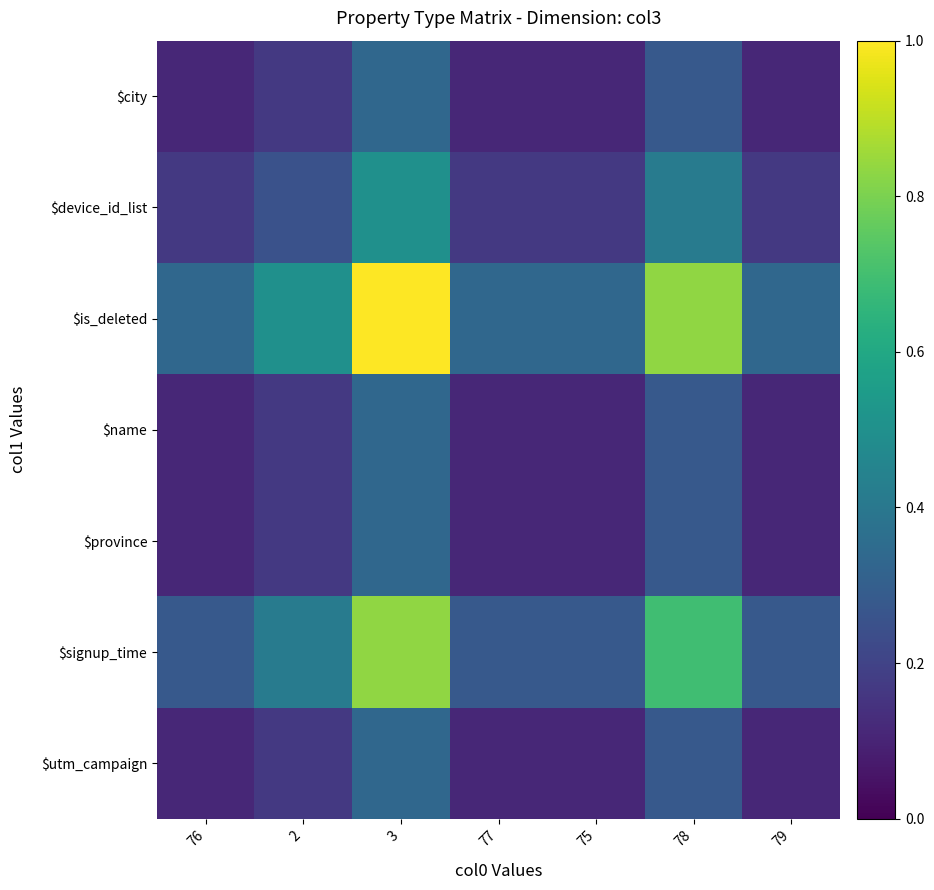

Reading left to right, list all the values displayed in this chart.

$city: 76=0.1	2=0.2	3=0.3	77=0.1	75=0.1	78=0.3	79=0.1
$device_id_list: 76=0.2	2=0.2	3=0.5	77=0.2	75=0.2	78=0.4	79=0.2
$is_deleted: 76=0.3	2=0.5	3=1.0	77=0.3	75=0.3	78=0.8	79=0.3
$name: 76=0.1	2=0.2	3=0.3	77=0.1	75=0.1	78=0.3	79=0.1
$province: 76=0.1	2=0.2	3=0.3	77=0.1	75=0.1	78=0.3	79=0.1
$signup_time: 76=0.3	2=0.4	3=0.8	77=0.3	75=0.3	78=0.7	79=0.3
$utm_campaign: 76=0.1	2=0.2	3=0.3	77=0.1	75=0.1	78=0.3	79=0.1